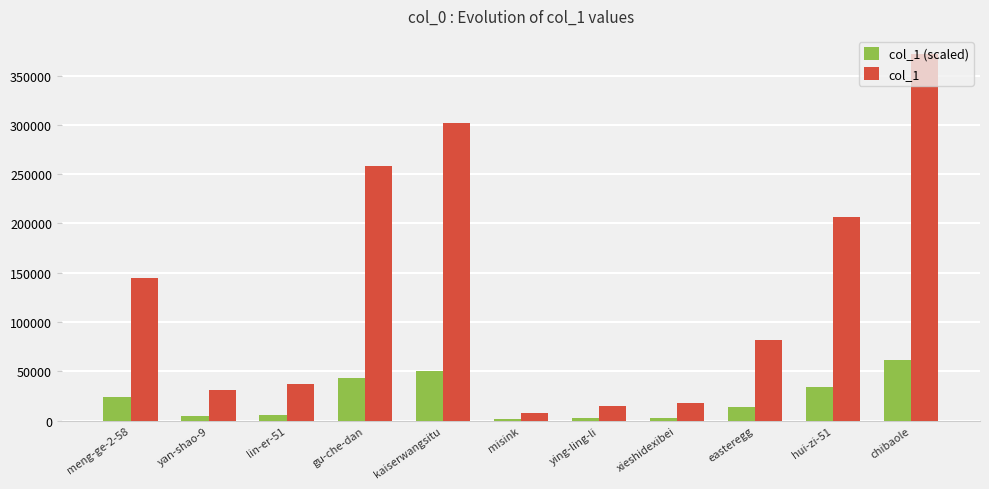

How many bars are there in each group?

2